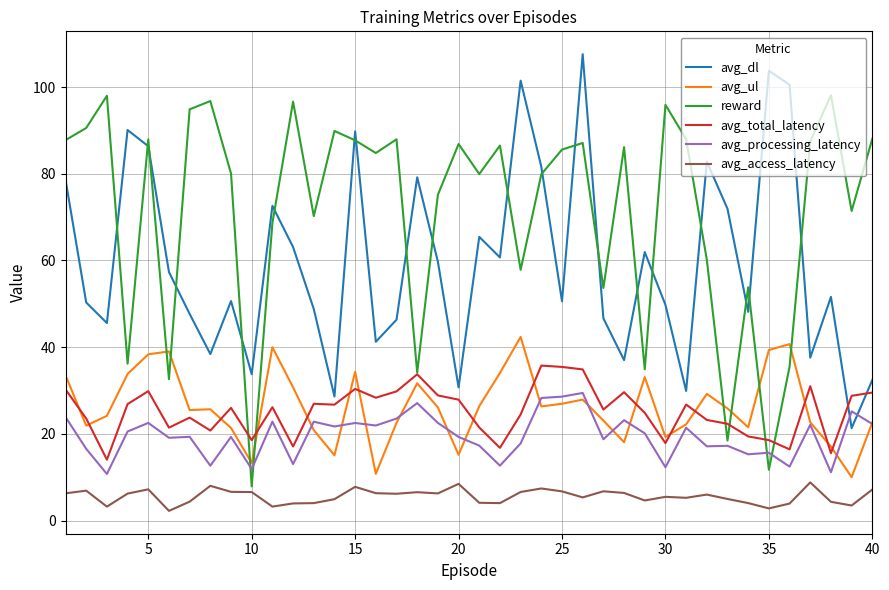

Count the number of data series in this chart.

6